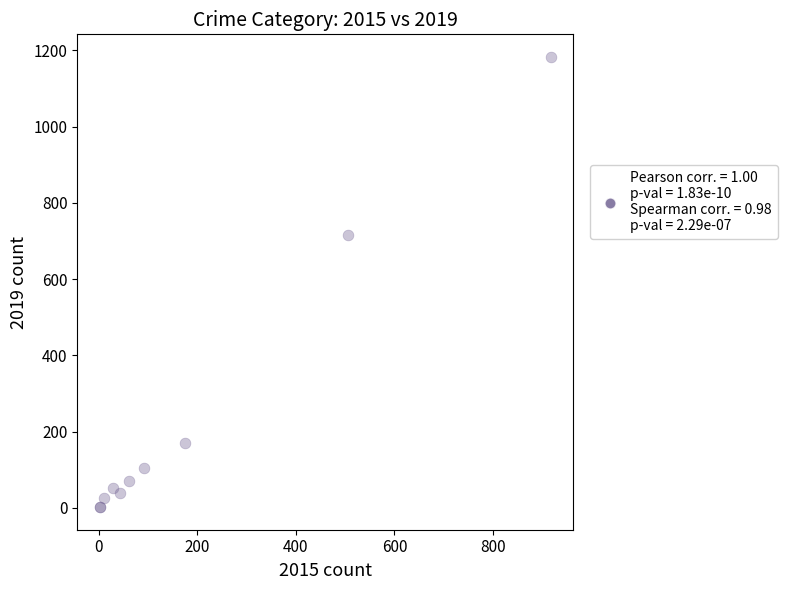

What Y value in the scatter plot is closest to 592?

715